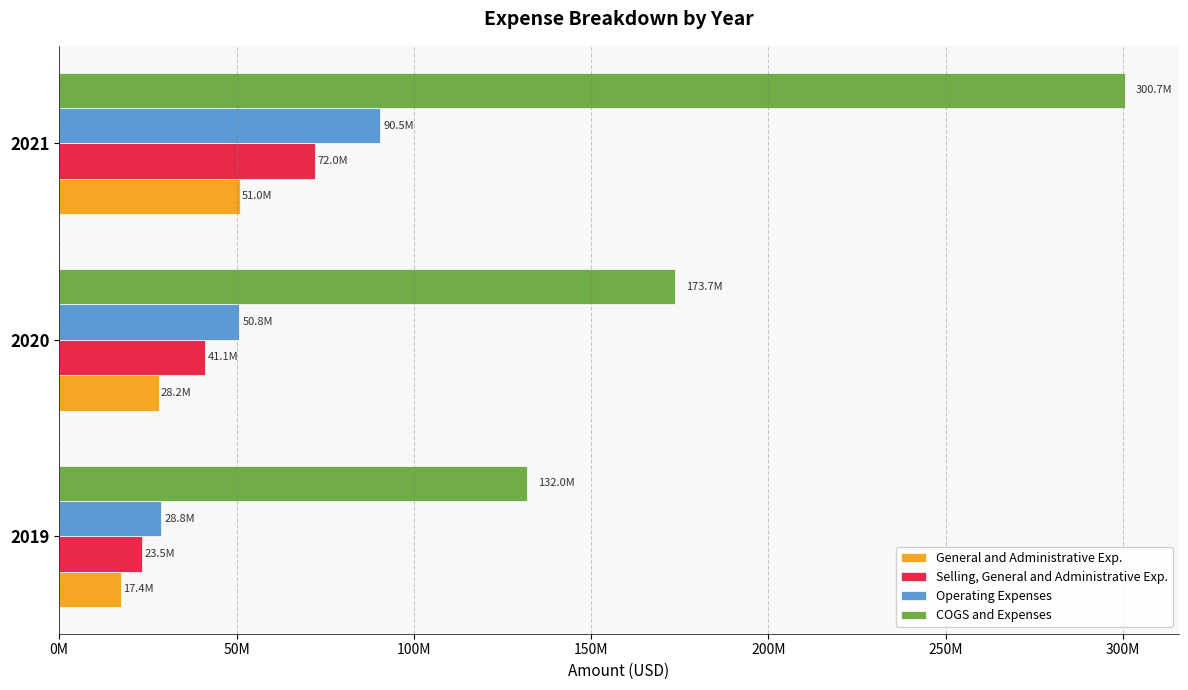

Reading left to right, what are all the values shown in this chart?

General and Administrative Exp.: 17431000	28195000	50957000
Selling, General and Administrative Exp.: 23462000	41061000	72034000
Operating Expenses: 28772000	50806000	90490000
COGS and Expenses: 131977000	173738000	300718000